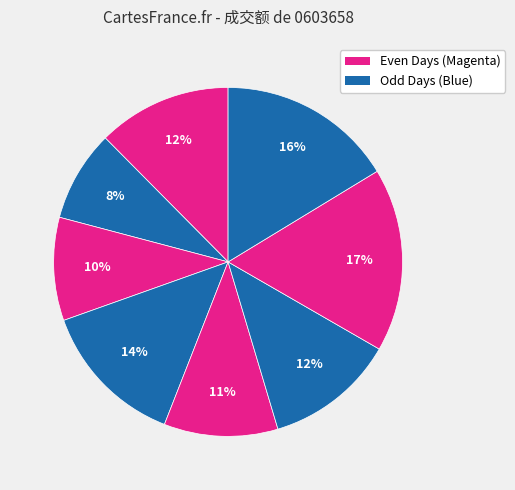

Is there a majority slice in this chart?

No